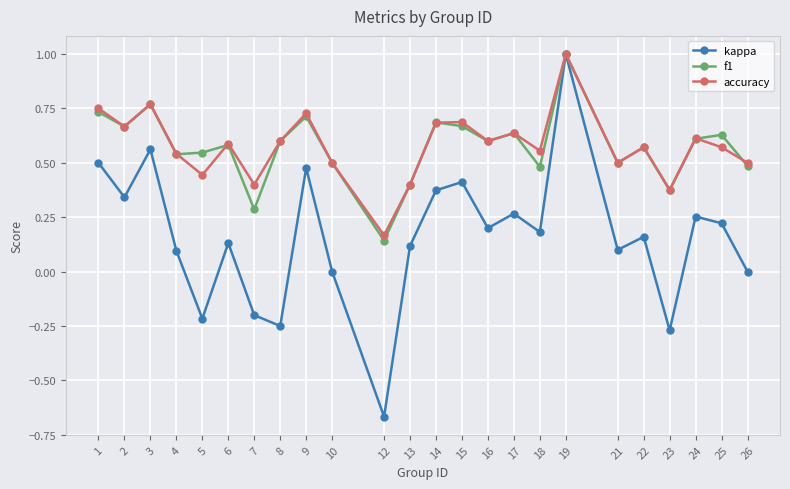

True or false: accuracy has more than 2 interior local peaks.

True